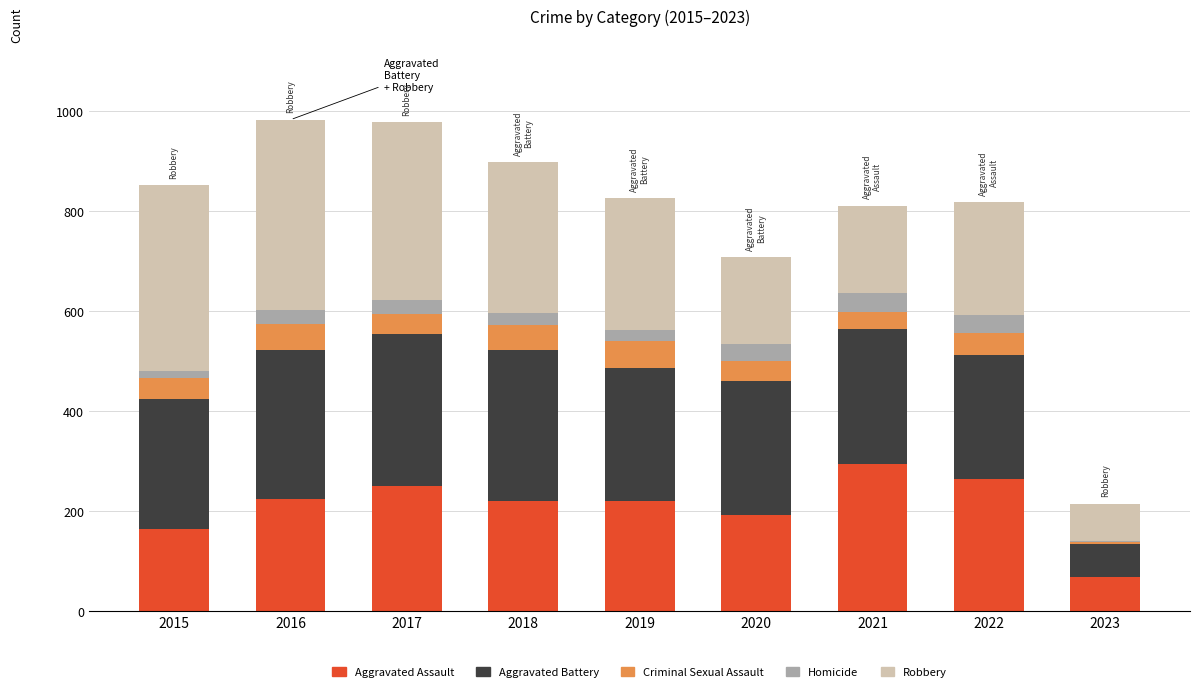

Count the number of data series in this chart.

5